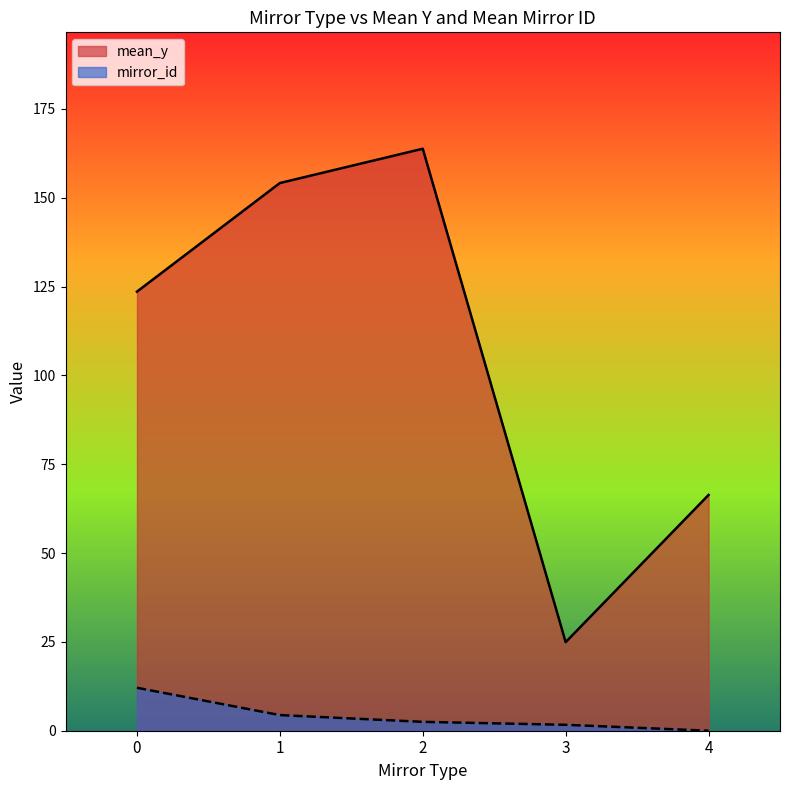

Rank the categories by mean_y value from highest to lowest.

2, 1, 0, 4, 3